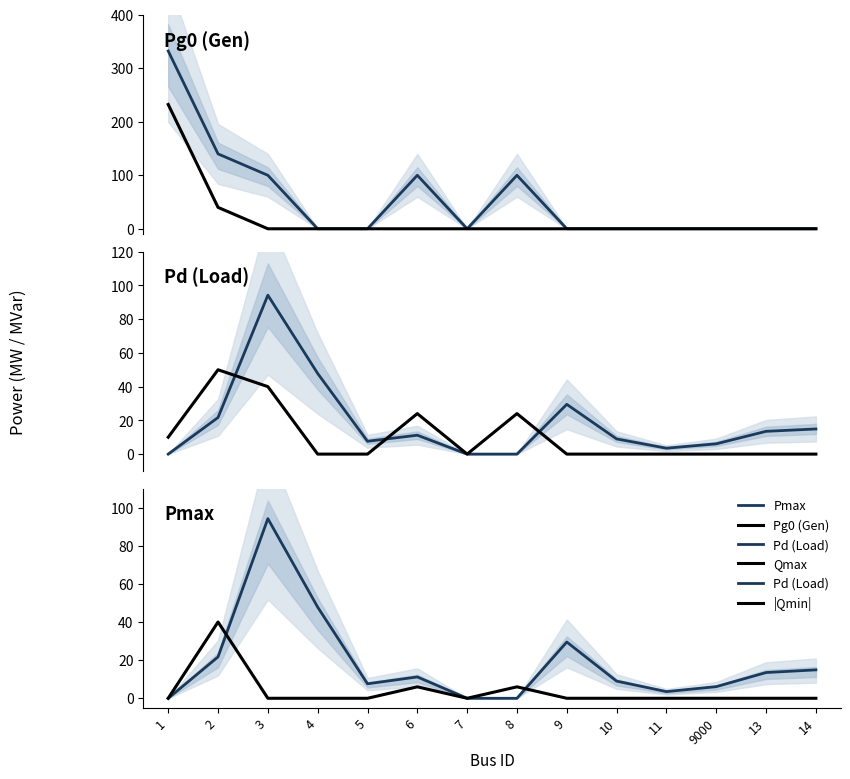

What is the highest value of the Qmax series?

50.0